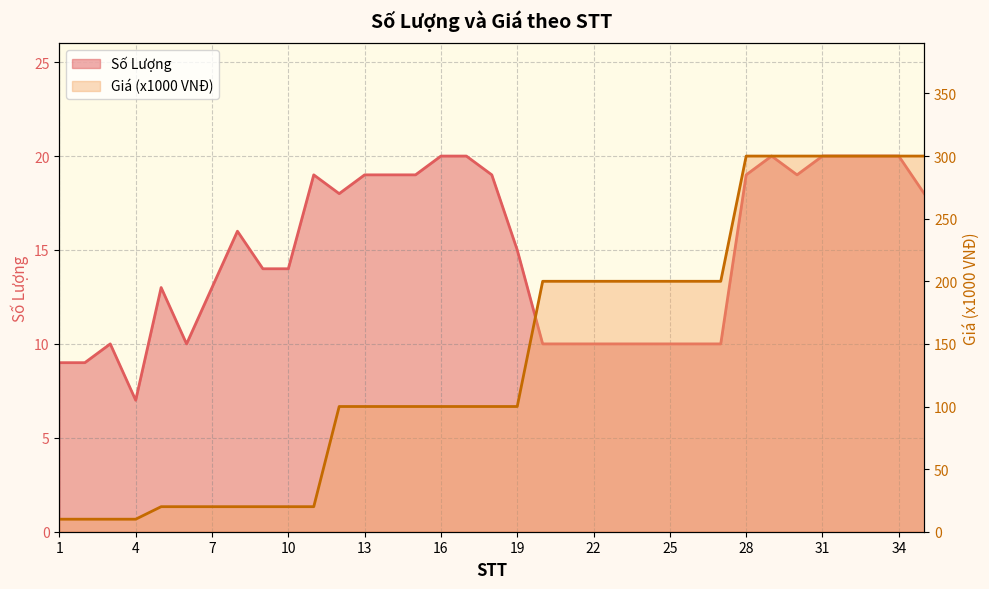

What is the value of the Số Lượng point at the 12th from the left?

18